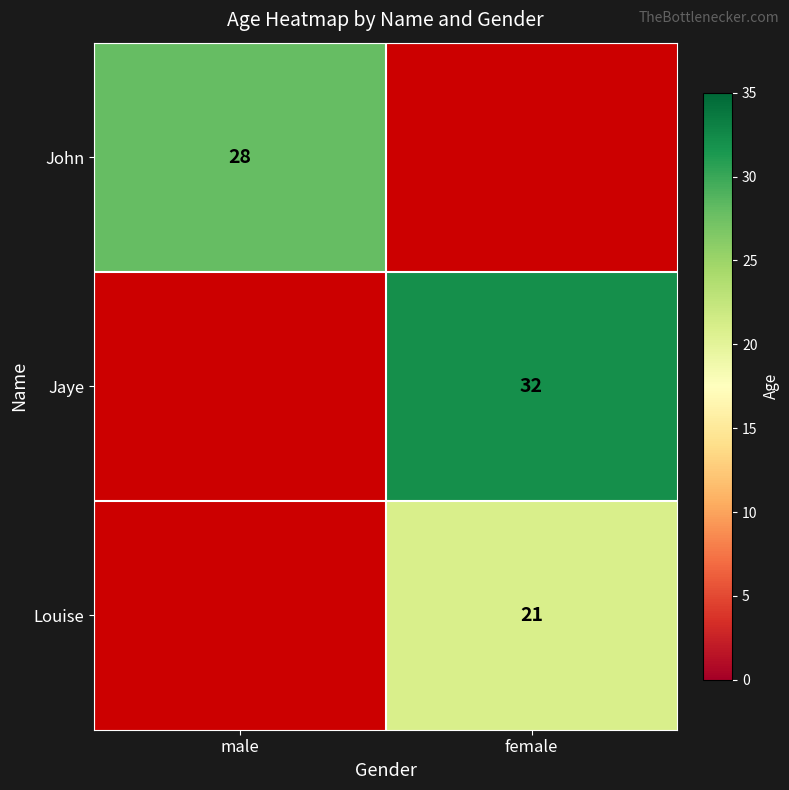

What is the greatest value displayed?

32.0